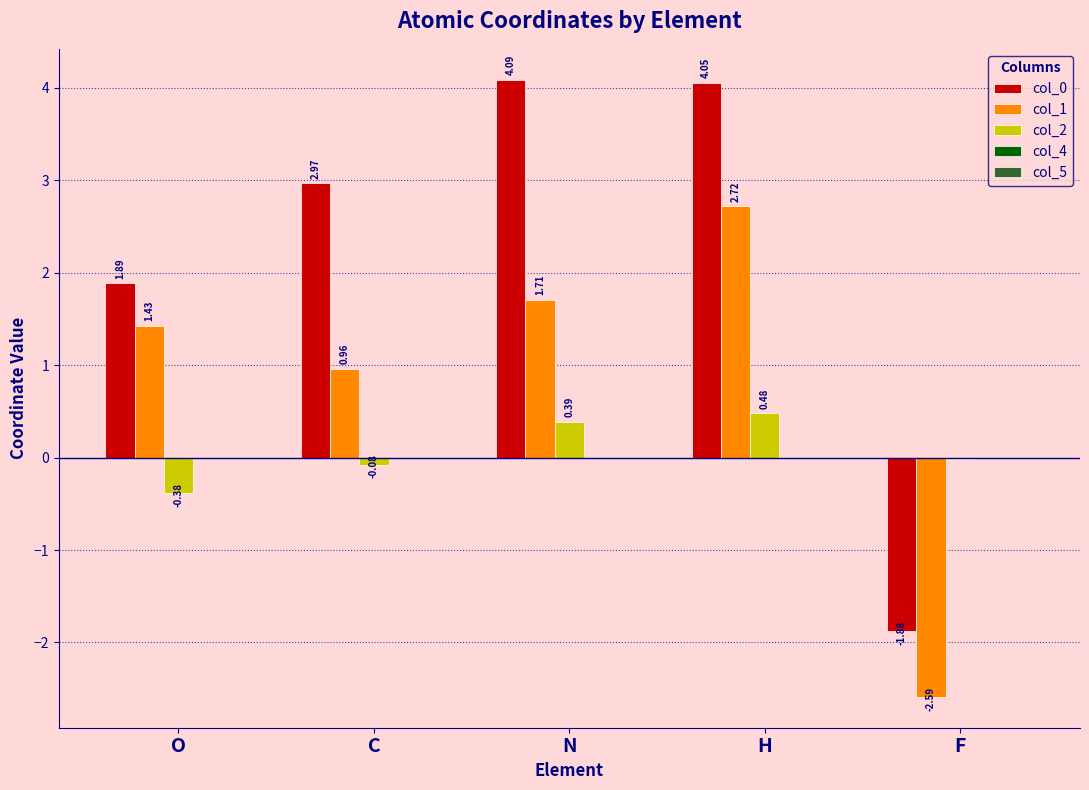

At which label does col_2 reach its peak?

H